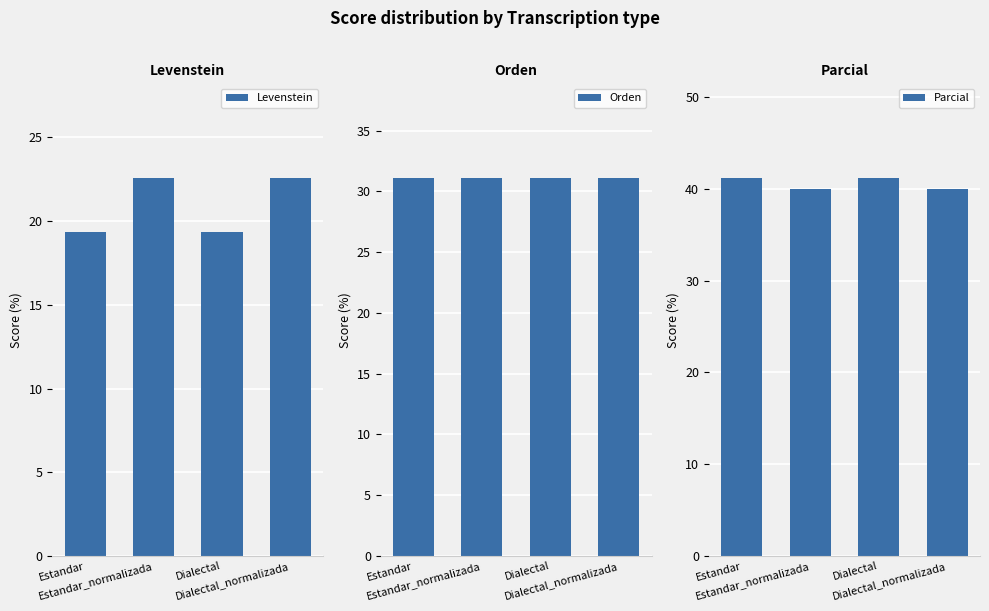

What is the label of the 3rd bar from the left?

Dialectal